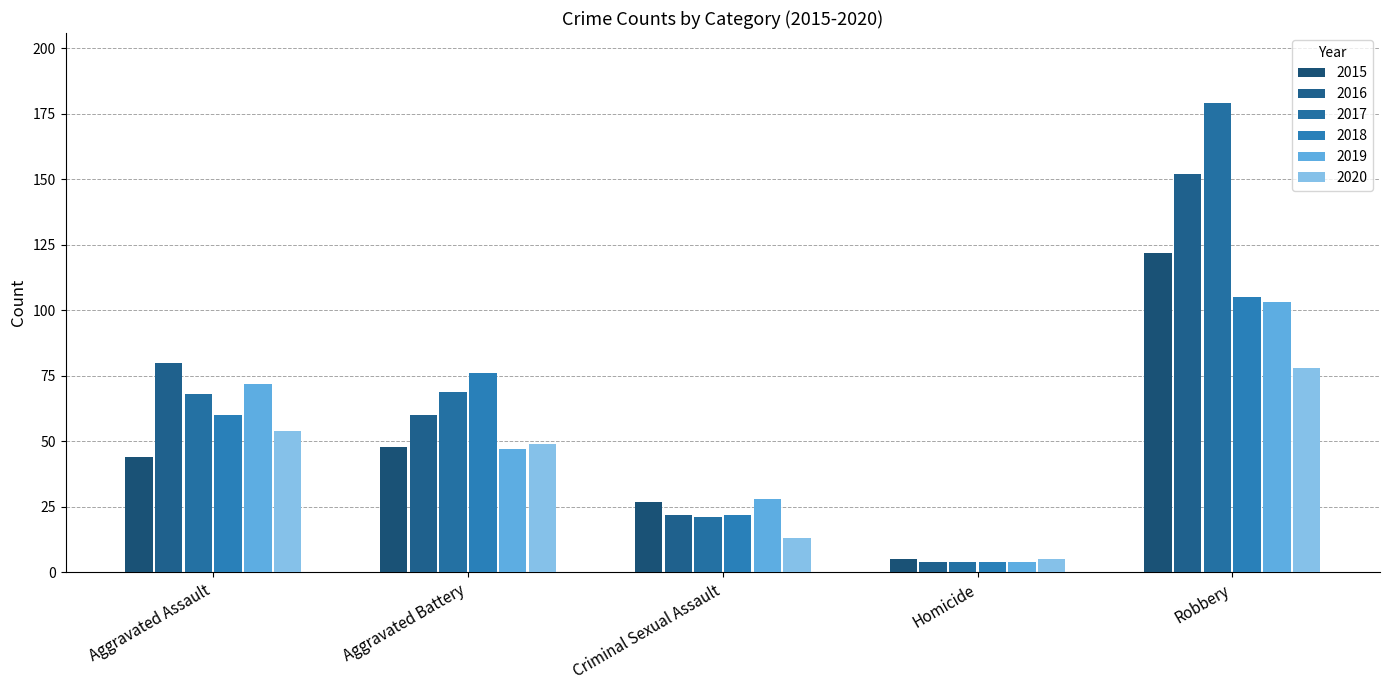

Which has a higher value, Criminal Sexual Assault or Robbery?

Robbery